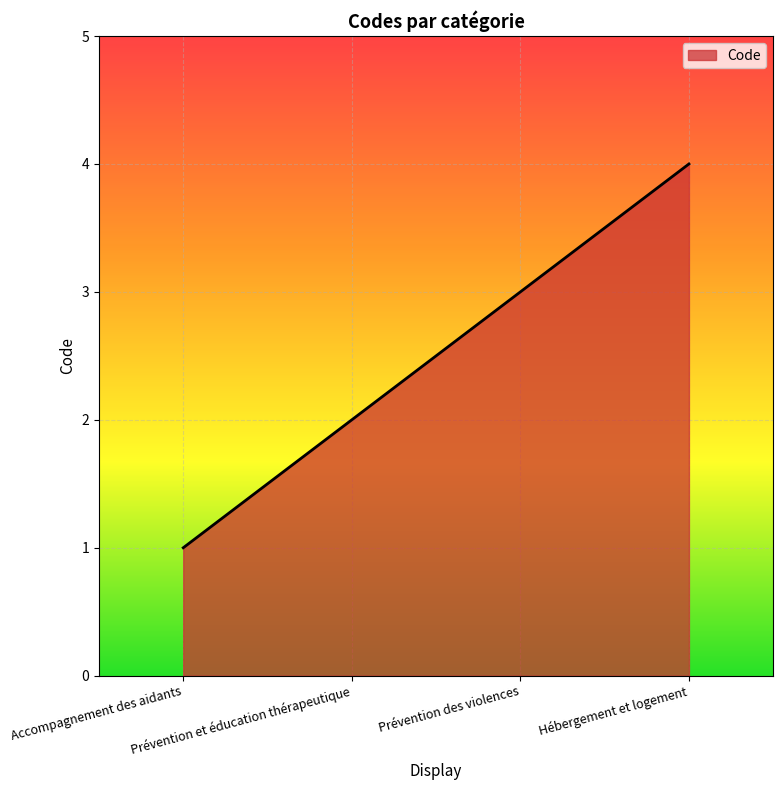

True or false: there are more than 1 points higher than both neighbors.

False